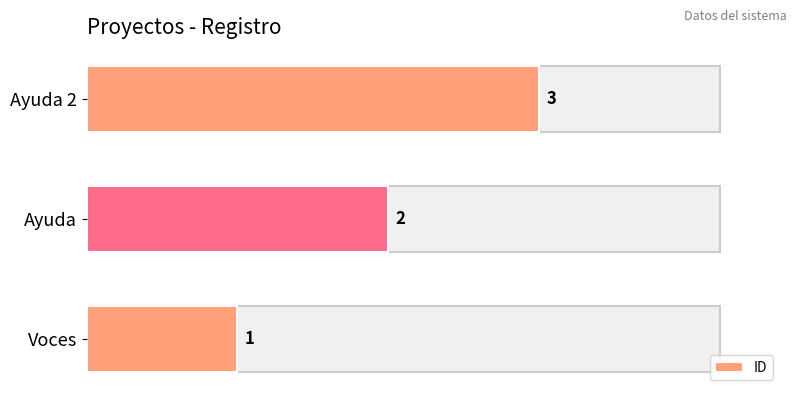

What is the sum of all values?

6